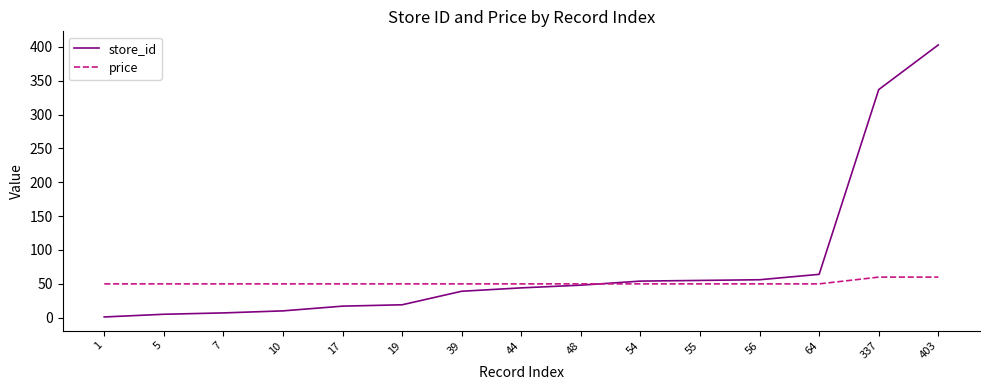

What is the difference between the maximum and minimum values in the store_id series?

402.0